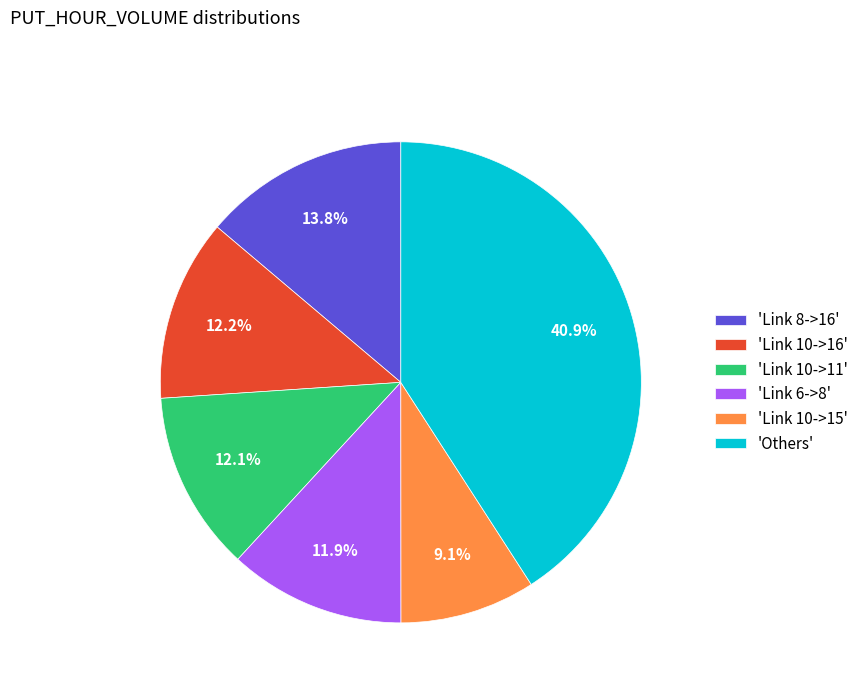

What percentage is NOT represented by 'Link 10->15'?

90.9%